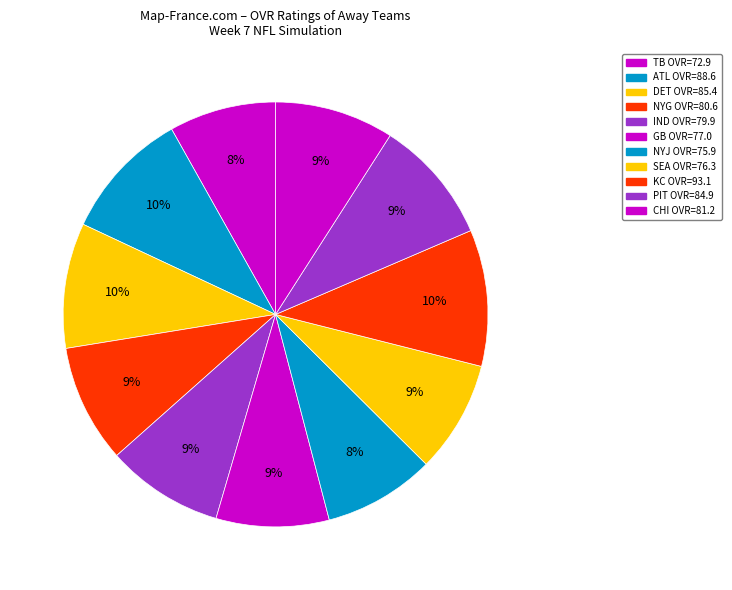

To the nearest percent, what is the average slice percentage?

9%